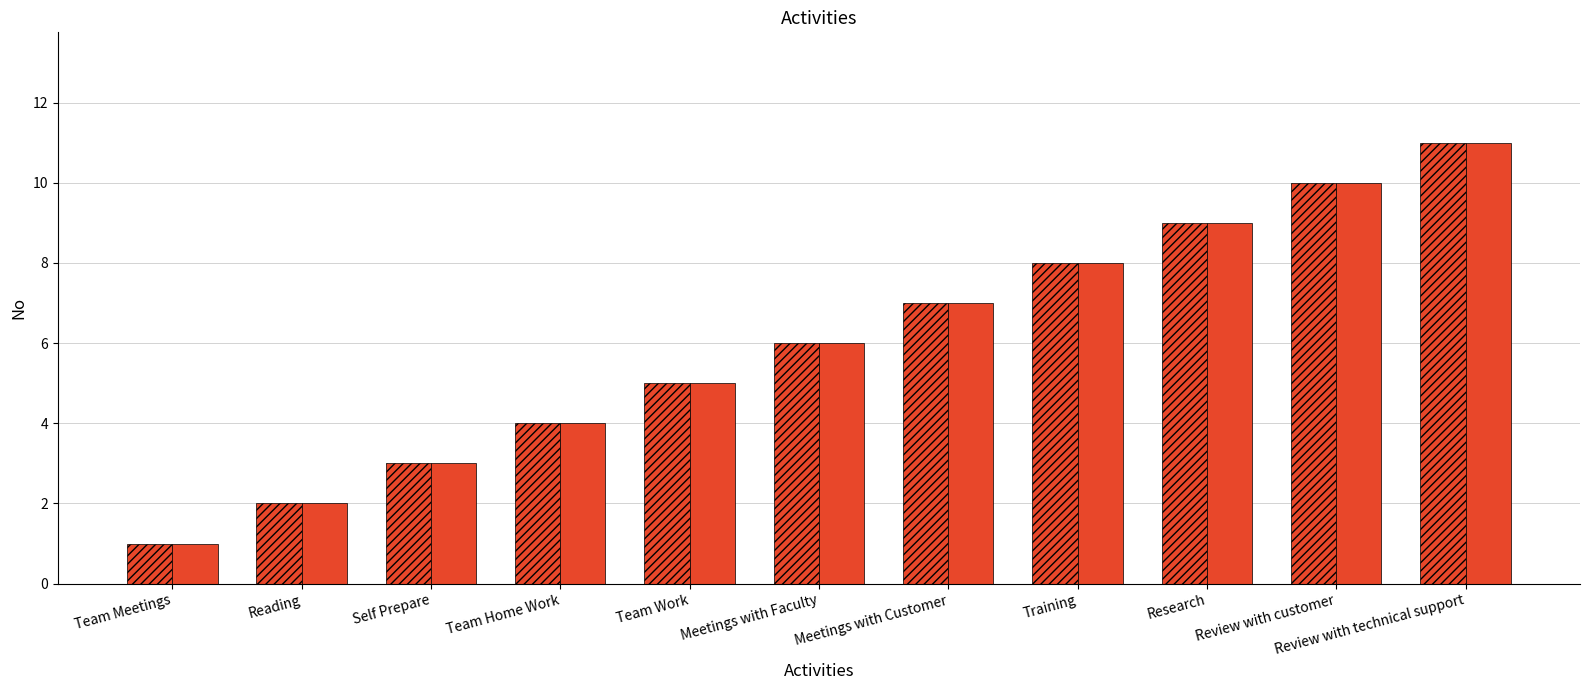

How many bars are there in each group?

2